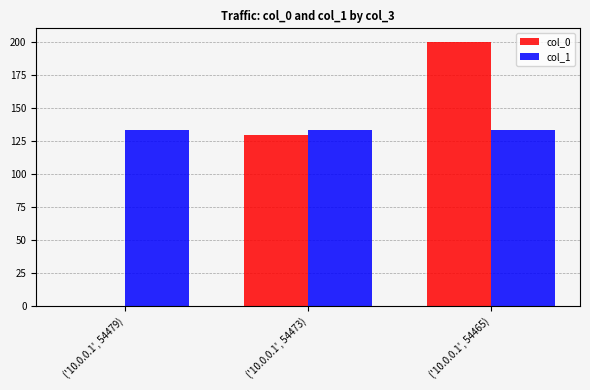

What is the highest value of the col_1 series?

133.0